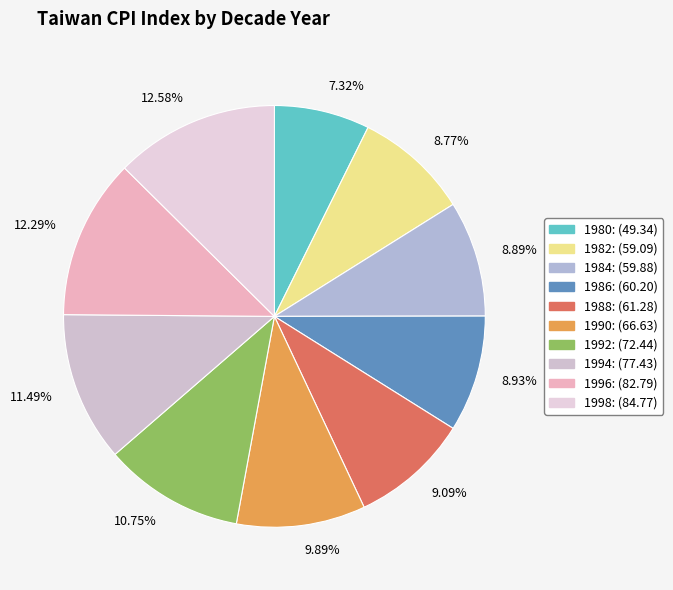

Does any single category account for the majority?

No